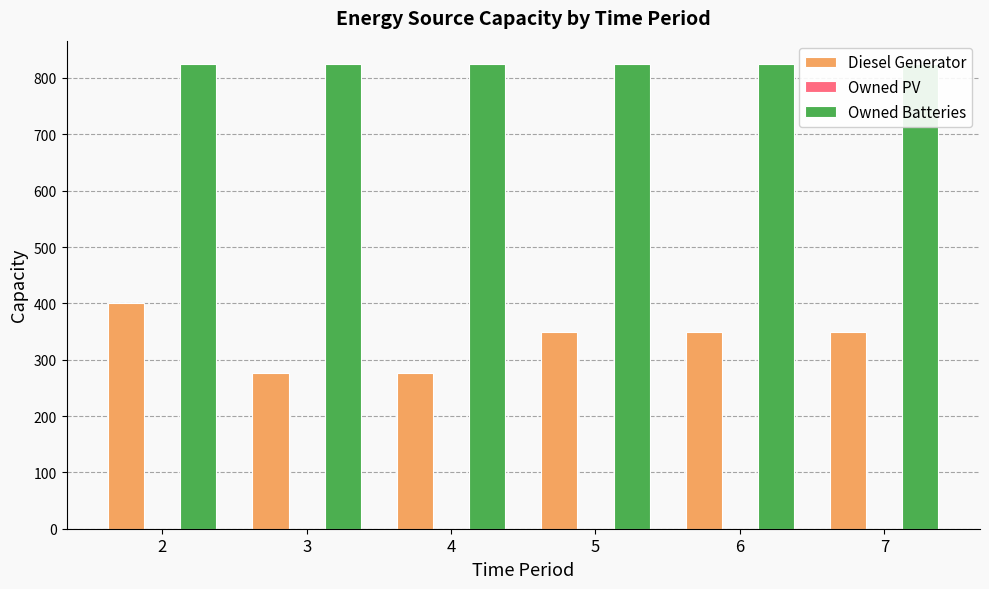

Which series has the widest spread of values?

Diesel Generator